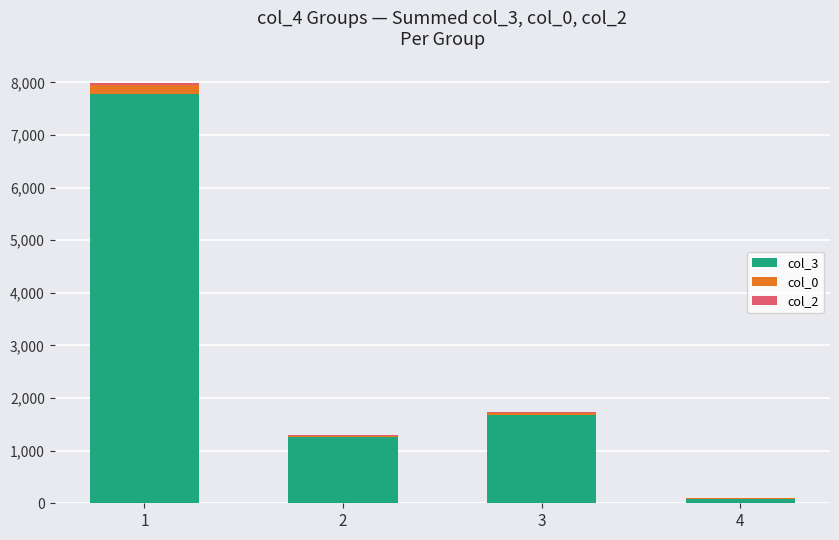

Where is col_3 nearest to the value 3932?

3